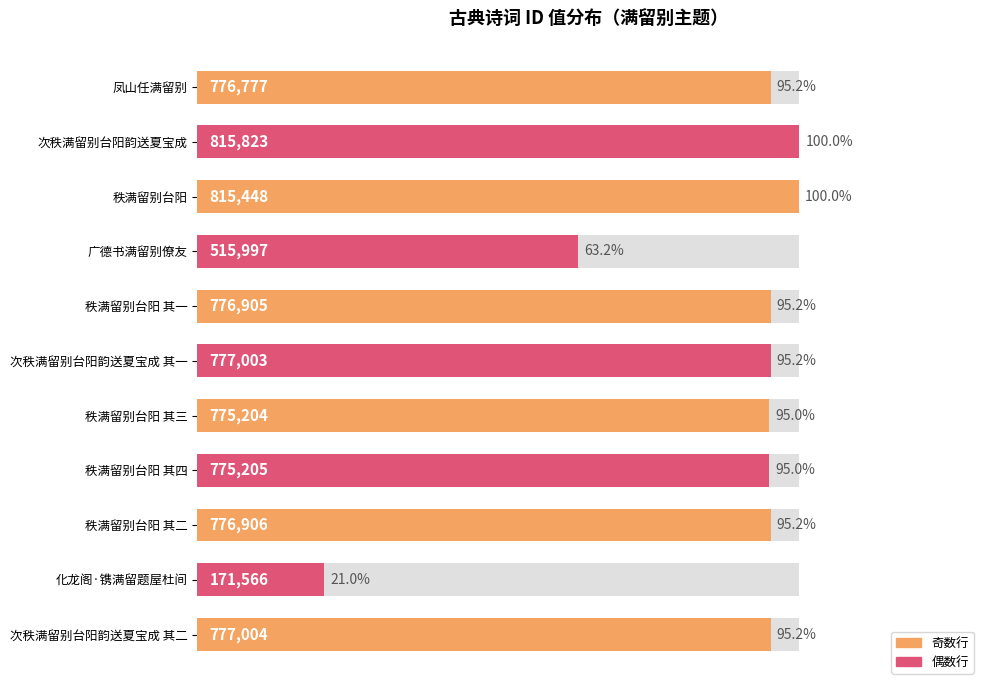

What is the difference between the maximum and minimum values?

79.0